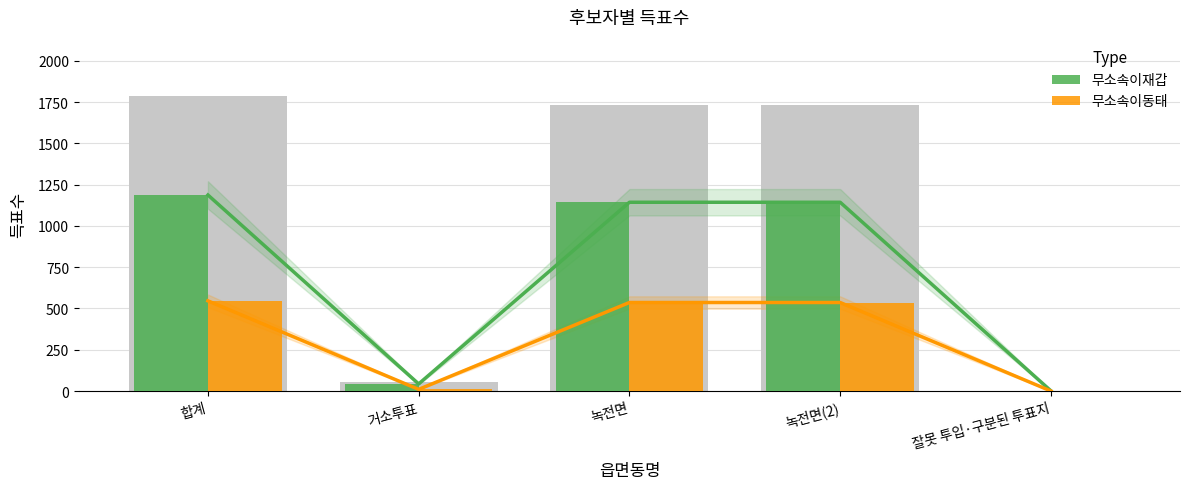

The value of 무소속이동태 trend at 잘못 투입·구분된 투표지 is 0. True or false?

True